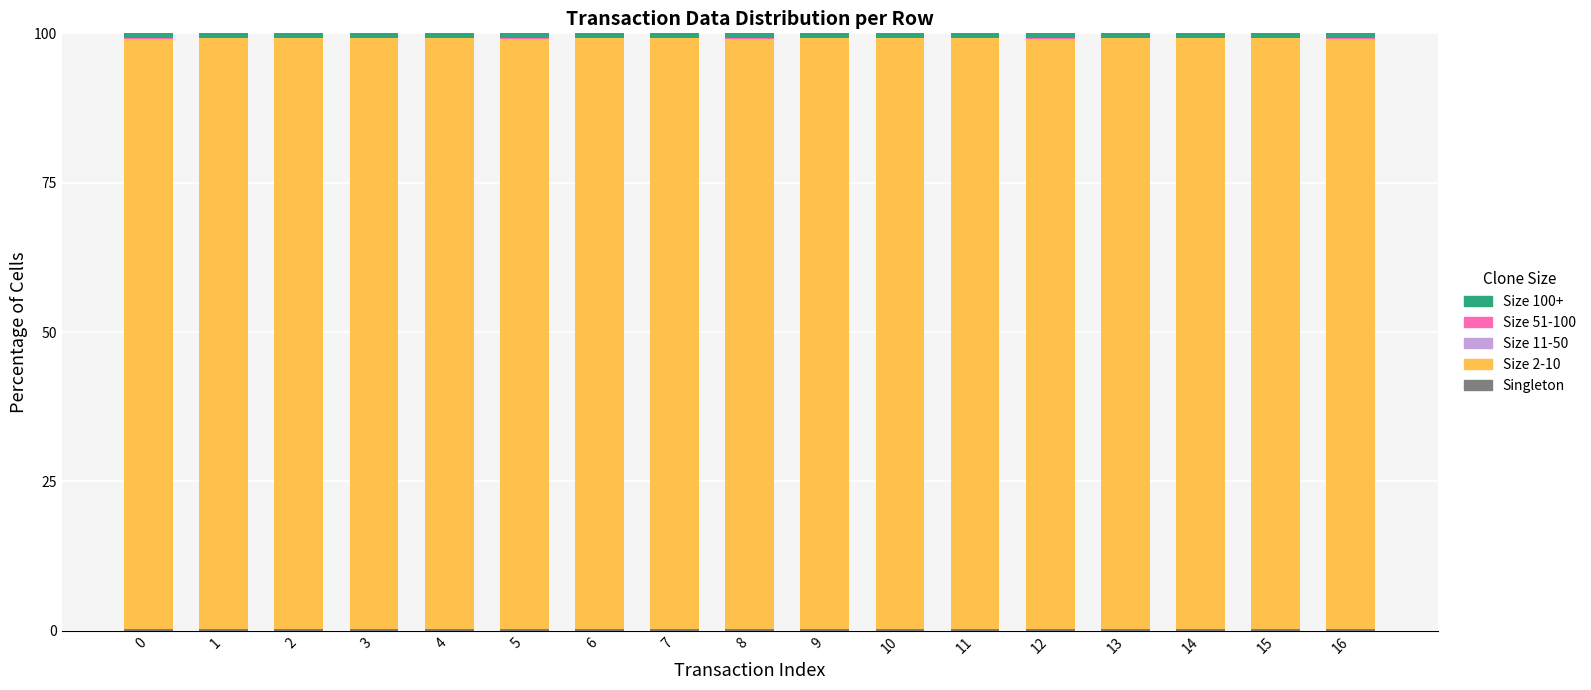

How many series are shown in this chart?

5